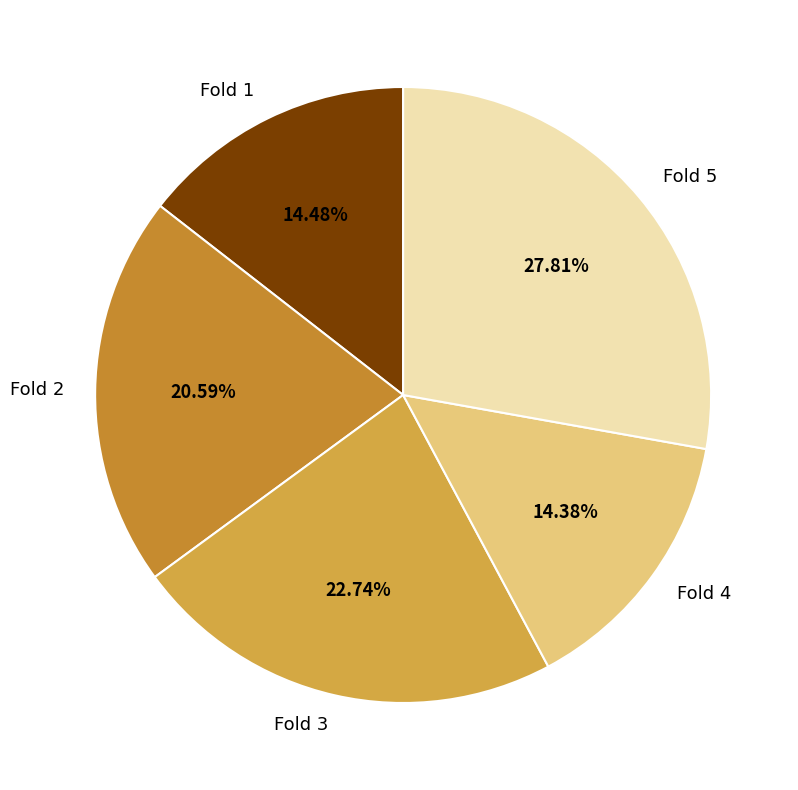

How many segments does this pie chart have?

5